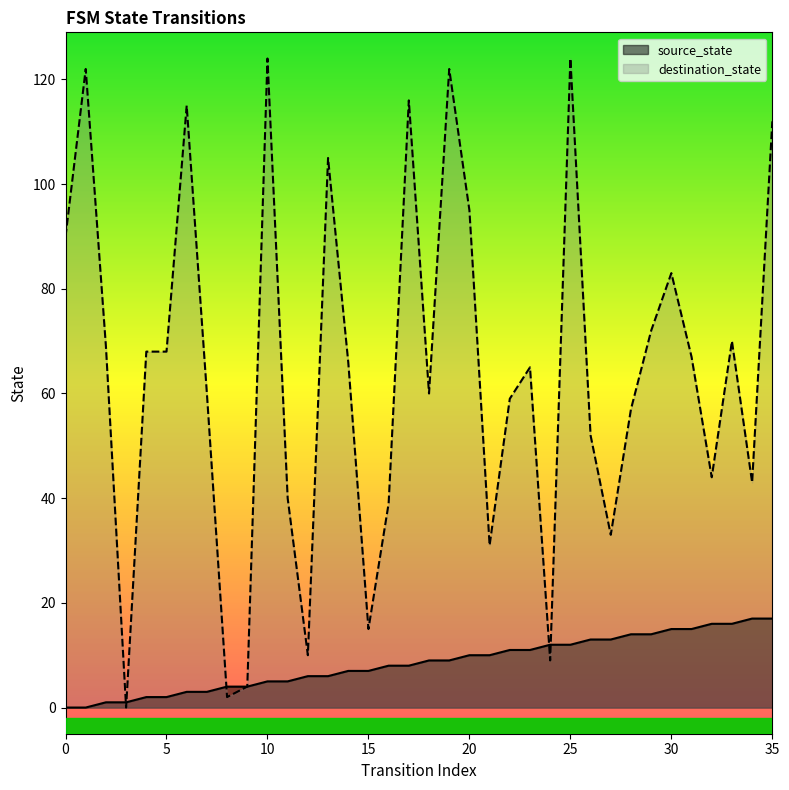

The source_state series shows 12 at 25. True or false?

True